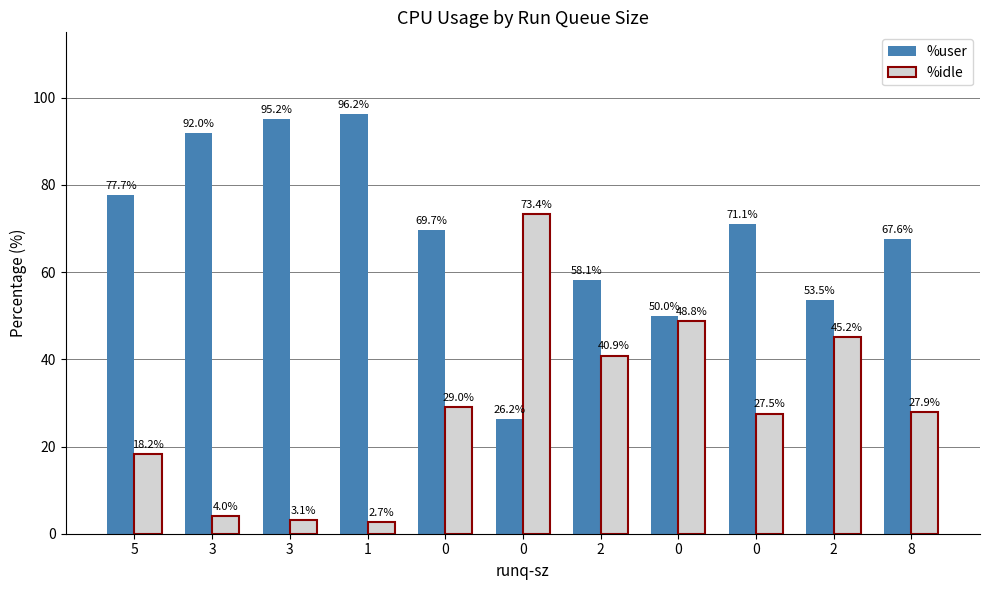

Is the value of %idle at 3 greater than the value of %user at 2?

No